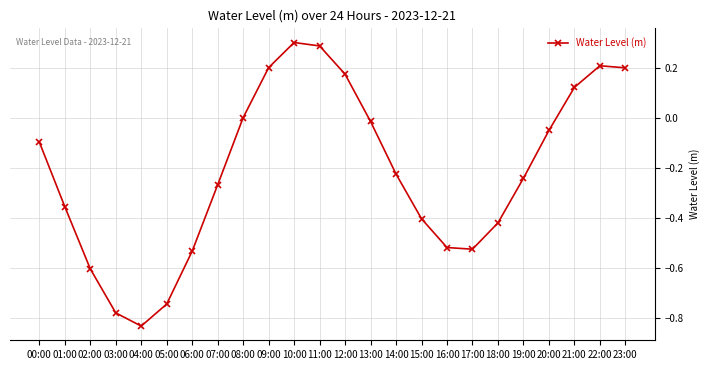

Which has a higher value, 21:00 or 16:00?

21:00